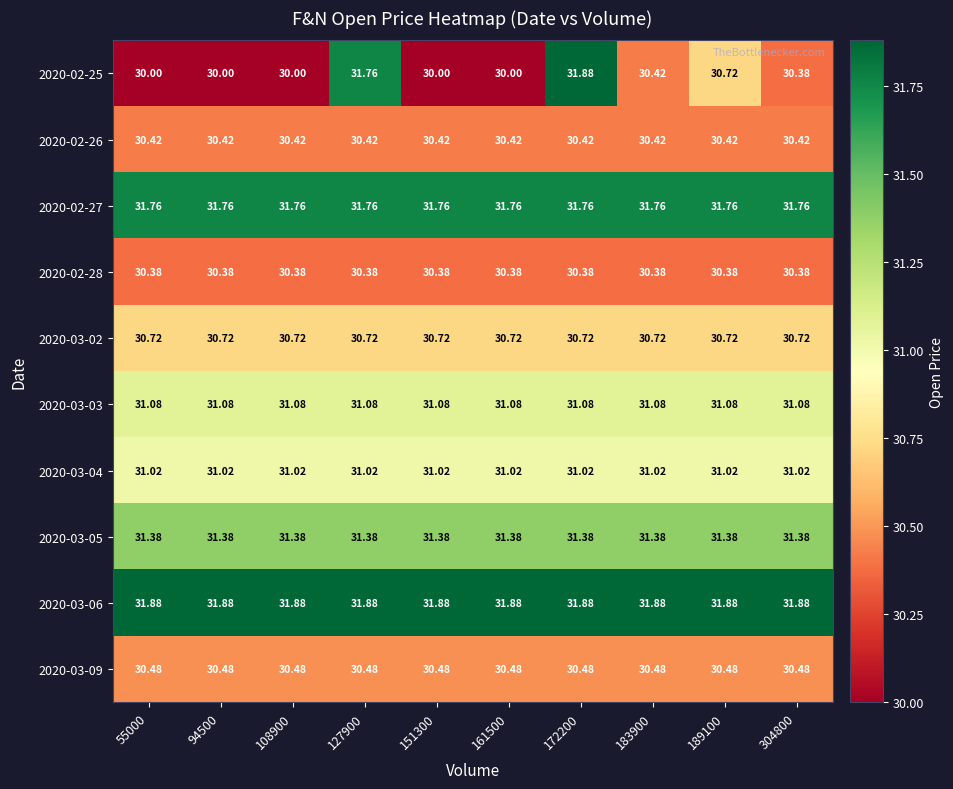

Is the value of 2020-03-09 at 55000 greater than the value of 2020-03-03 at 189100?

No